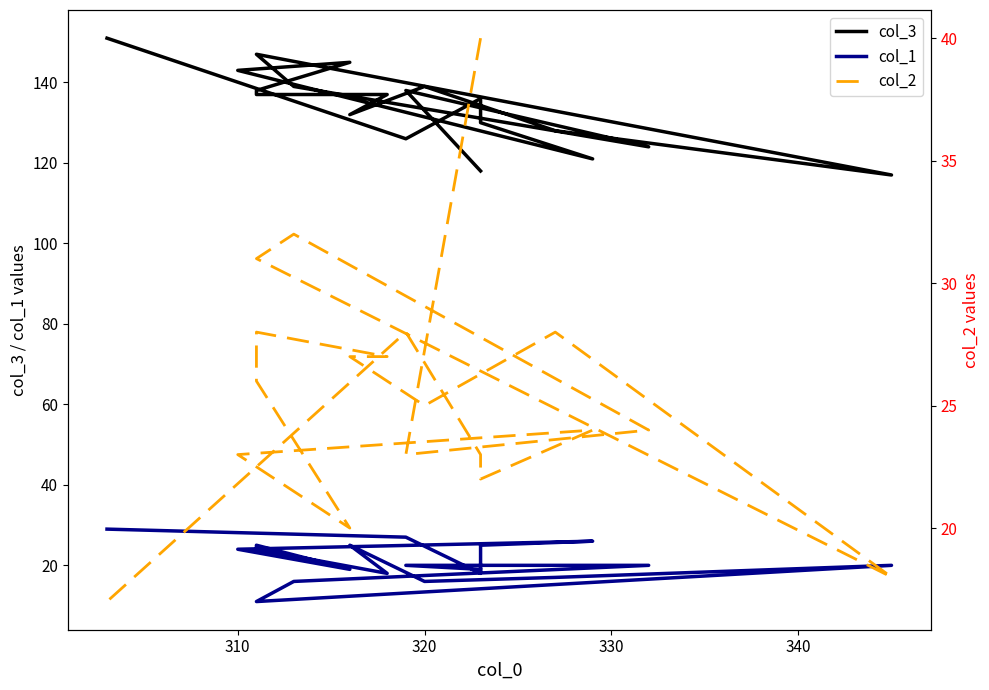

How many lines are shown in the chart?

3